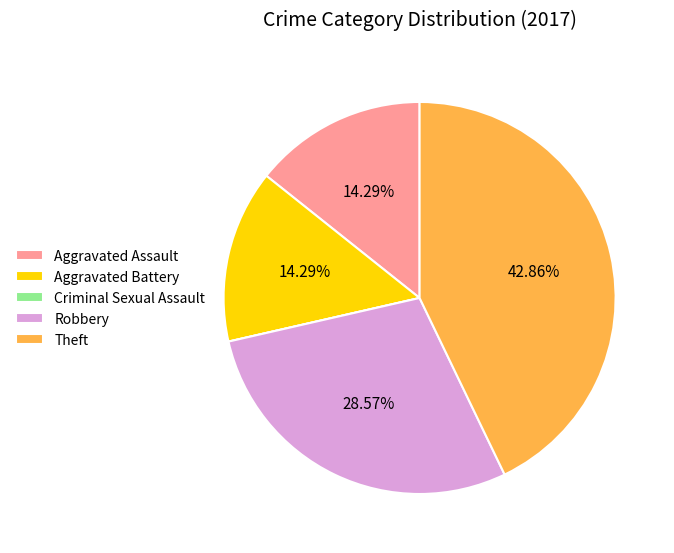

Does any single category account for the majority?

No